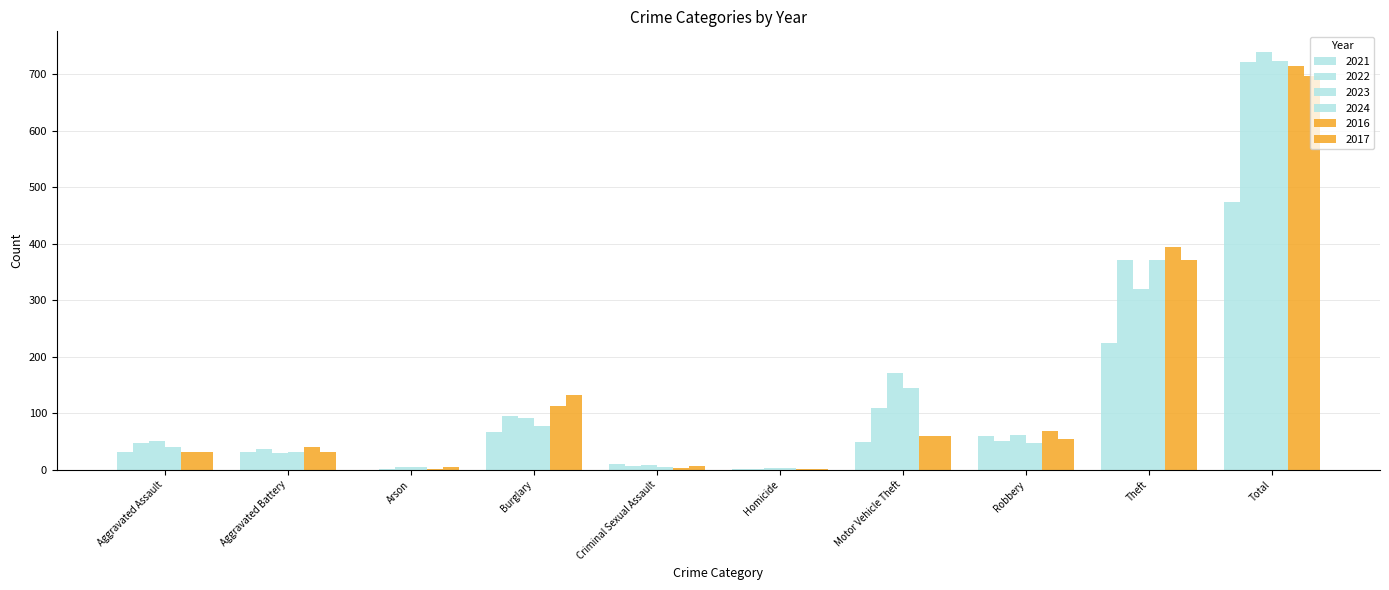

Reading left to right, list all the values displayed in this chart.

2021: Aggravated Assault=32	Aggravated Battery=31	Arson=0	Burglary=67	Criminal Sexual Assault=10	Homicide=2	Motor Vehicle Theft=49	Robbery=59	Theft=224	Total=474
2022: Aggravated Assault=48	Aggravated Battery=36	Arson=2	Burglary=95	Criminal Sexual Assault=7	Homicide=2	Motor Vehicle Theft=110	Robbery=50	Theft=372	Total=722
2023: Aggravated Assault=50	Aggravated Battery=30	Arson=5	Burglary=91	Criminal Sexual Assault=9	Homicide=3	Motor Vehicle Theft=171	Robbery=61	Theft=319	Total=739
2024: Aggravated Assault=41	Aggravated Battery=31	Arson=4	Burglary=77	Criminal Sexual Assault=5	Homicide=3	Motor Vehicle Theft=144	Robbery=47	Theft=371	Total=723
2016: Aggravated Assault=32	Aggravated Battery=41	Arson=1	Burglary=113	Criminal Sexual Assault=3	Homicide=2	Motor Vehicle Theft=59	Robbery=69	Theft=394	Total=714
2017: Aggravated Assault=32	Aggravated Battery=32	Arson=5	Burglary=133	Criminal Sexual Assault=7	Homicide=2	Motor Vehicle Theft=59	Robbery=55	Theft=372	Total=697